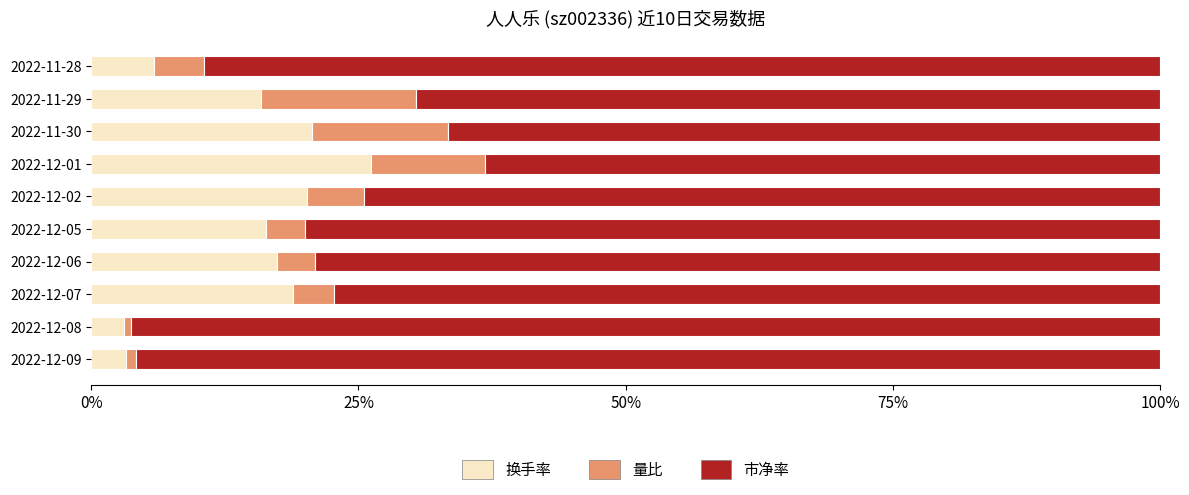

At which label does 换手率 reach its peak?

2022-12-01